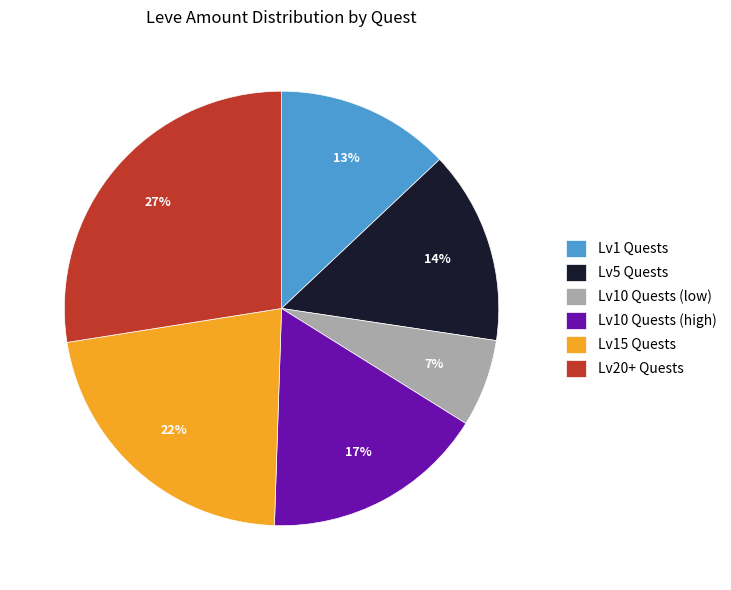

To the nearest percent, what is the average slice percentage?

17%